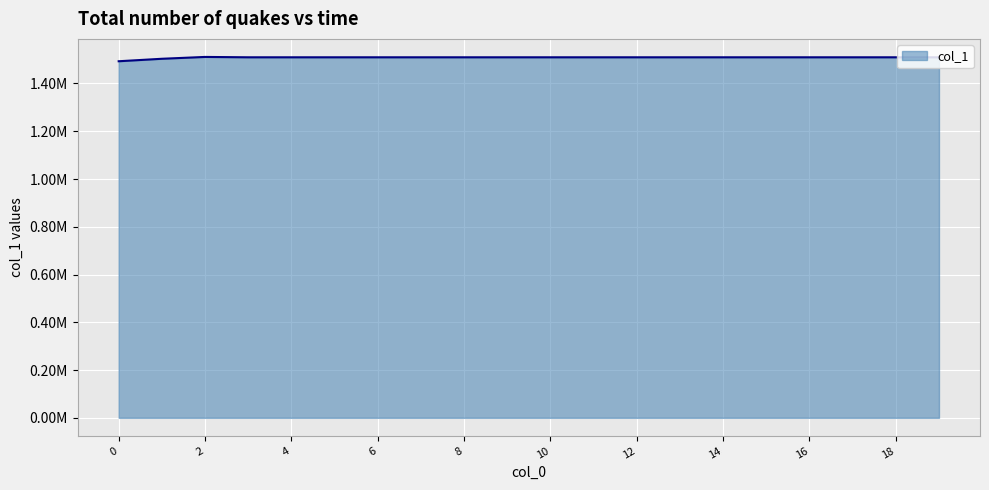

True or false: there are more than 2 points higher than both neighbors.

False